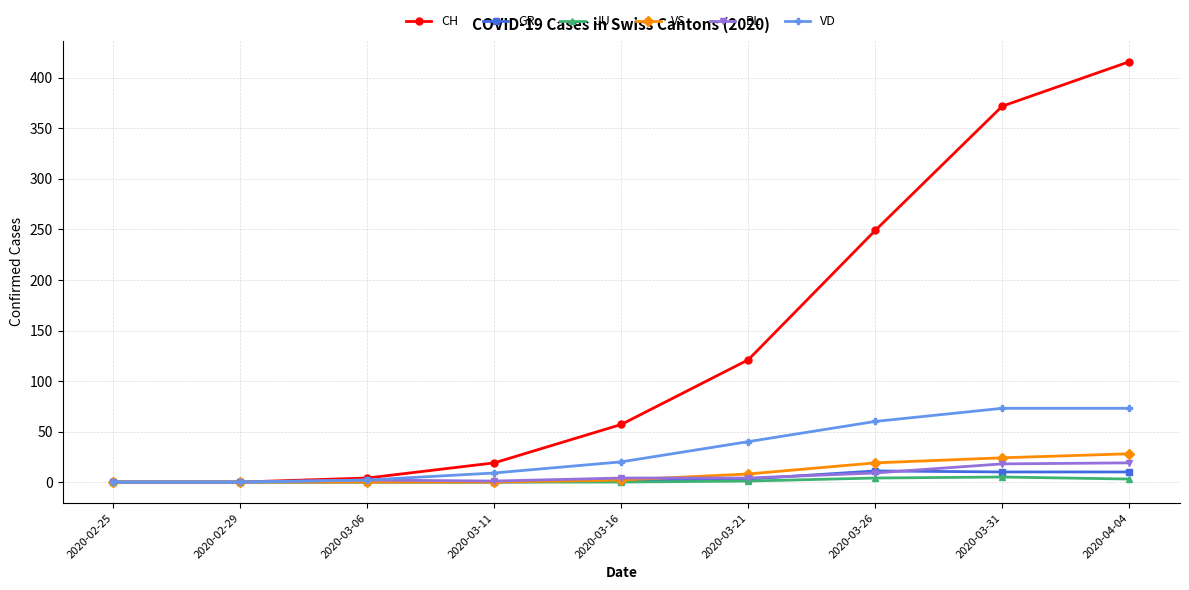

The value of VS at 2020-02-25 is 0. True or false?

True